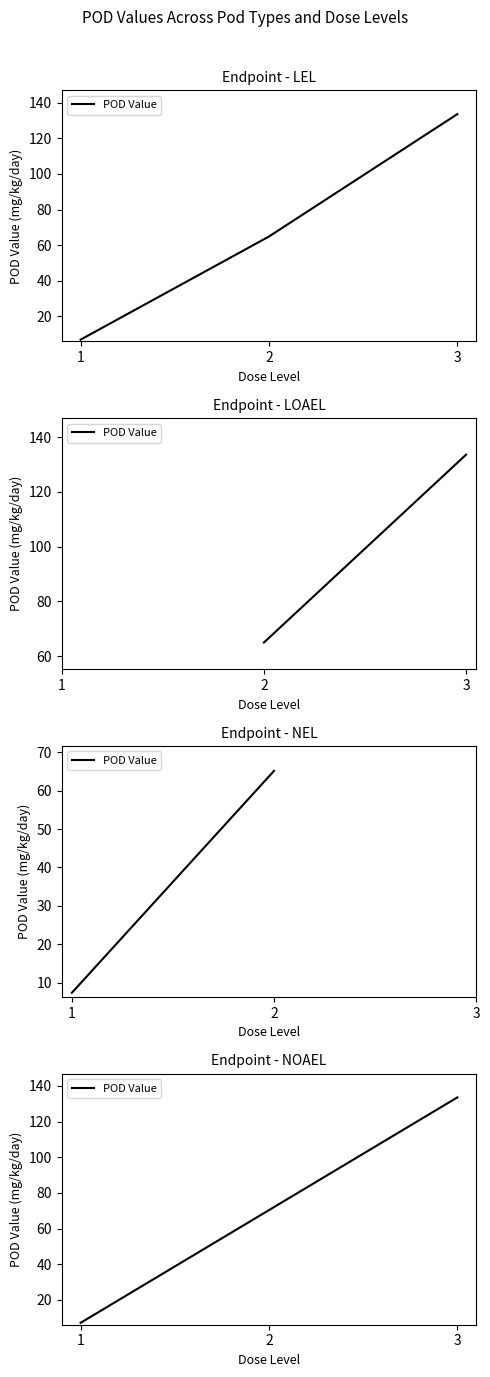

Which category has the highest value across all series?

3